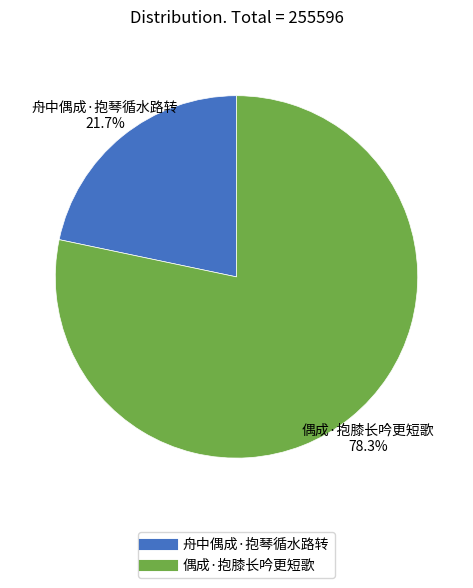

To the nearest percent, what is the difference between the largest and smallest slice percentages?

57%